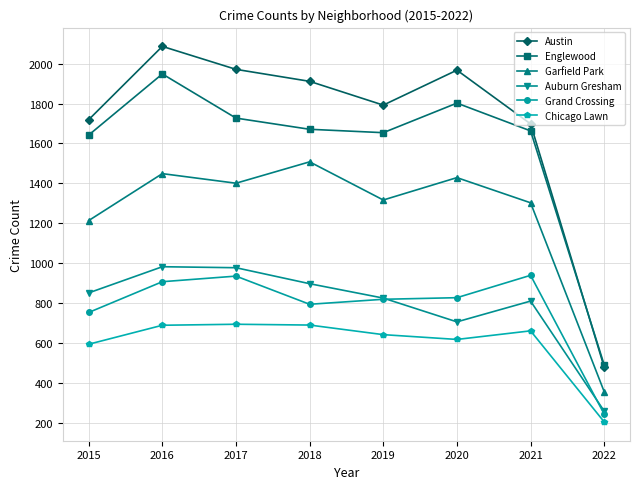

What is the average value of the Chicago Lawn series?

600